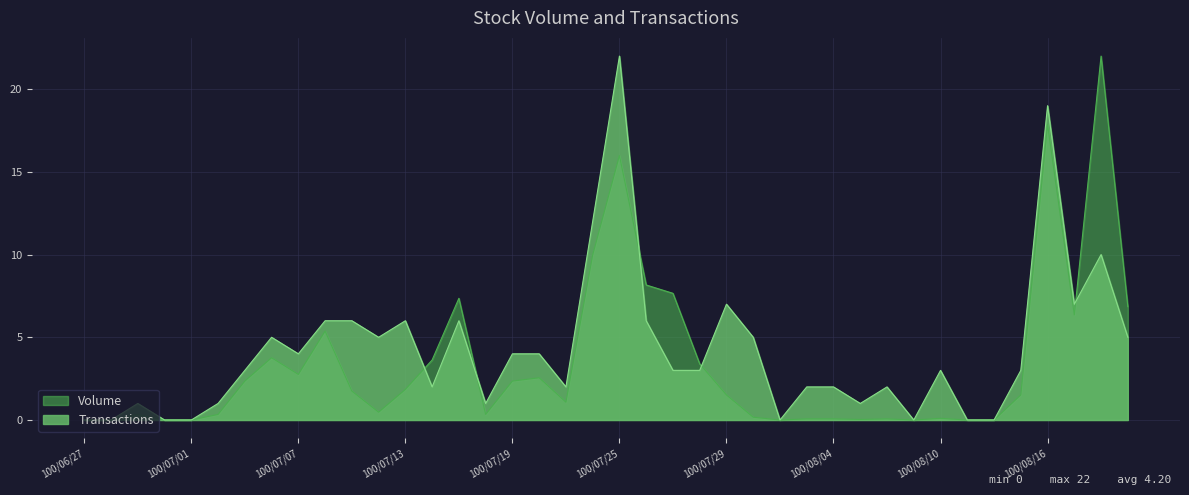

What position from the right is 100/07/07?

32